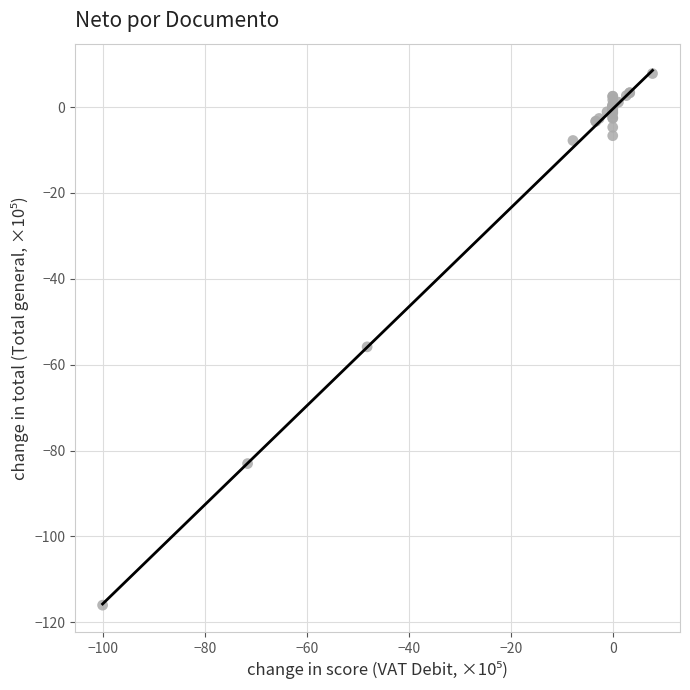

What Y value in the scatter plot is closest to -54?

-55.8